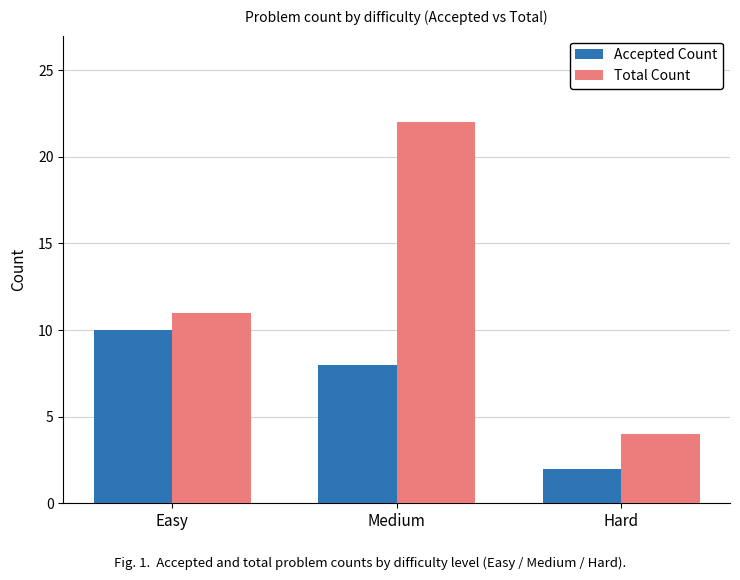

What is the difference between the Total Count values at Medium and Easy?

11